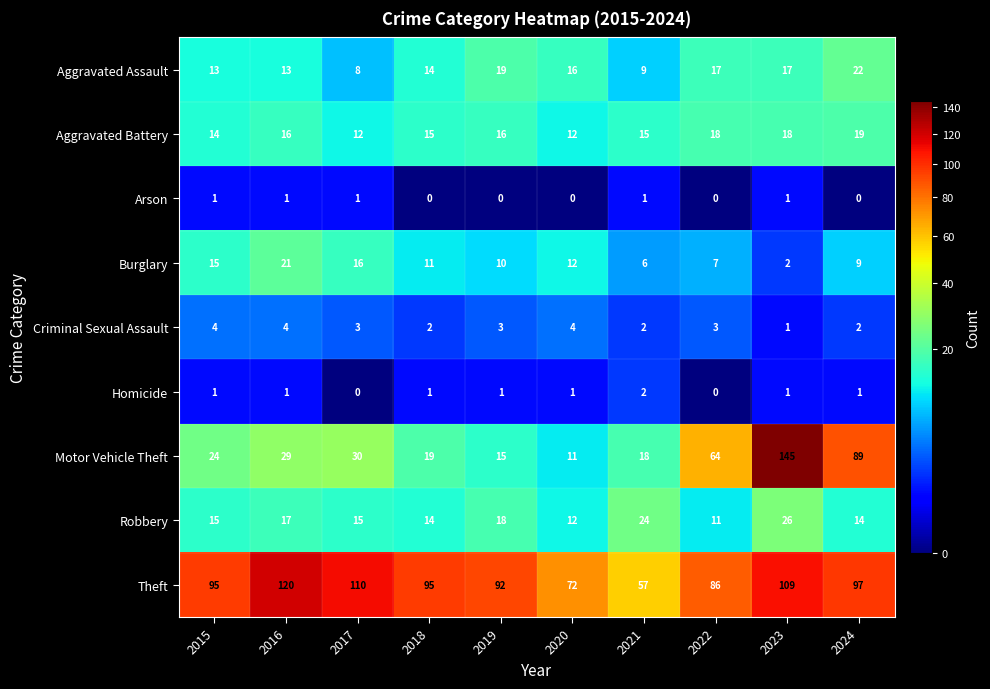

What is the difference between the Theft values at 2022 and 2018?

9